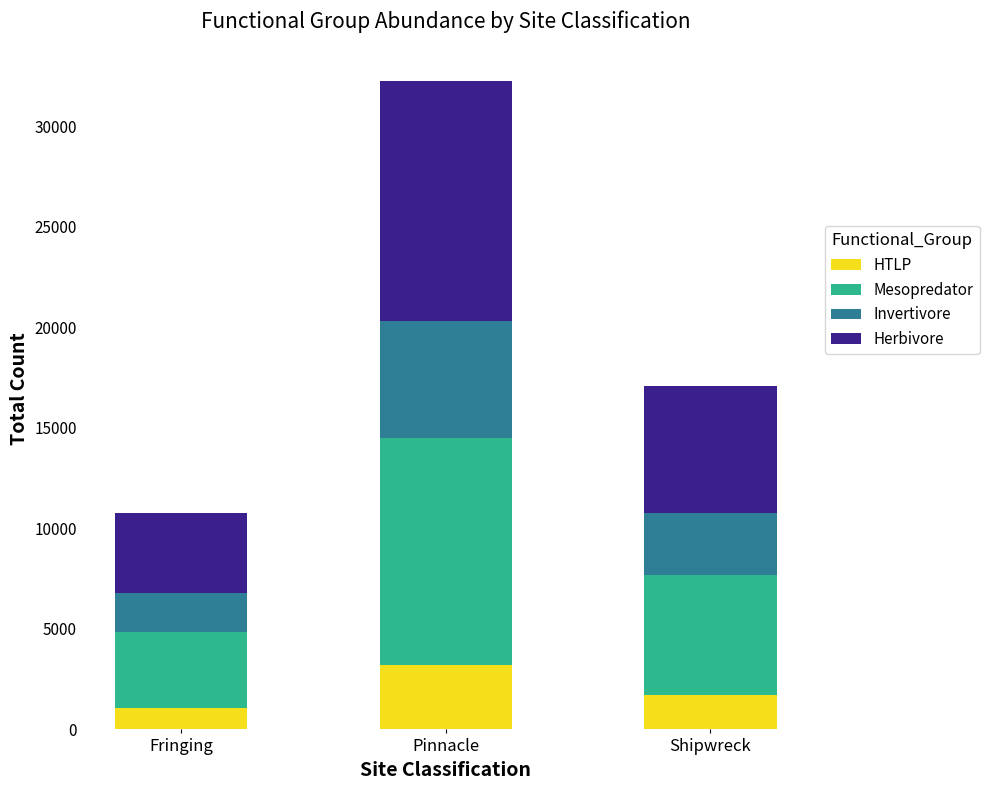

The HTLP series shows 5437 at Pinnacle. True or false?

False